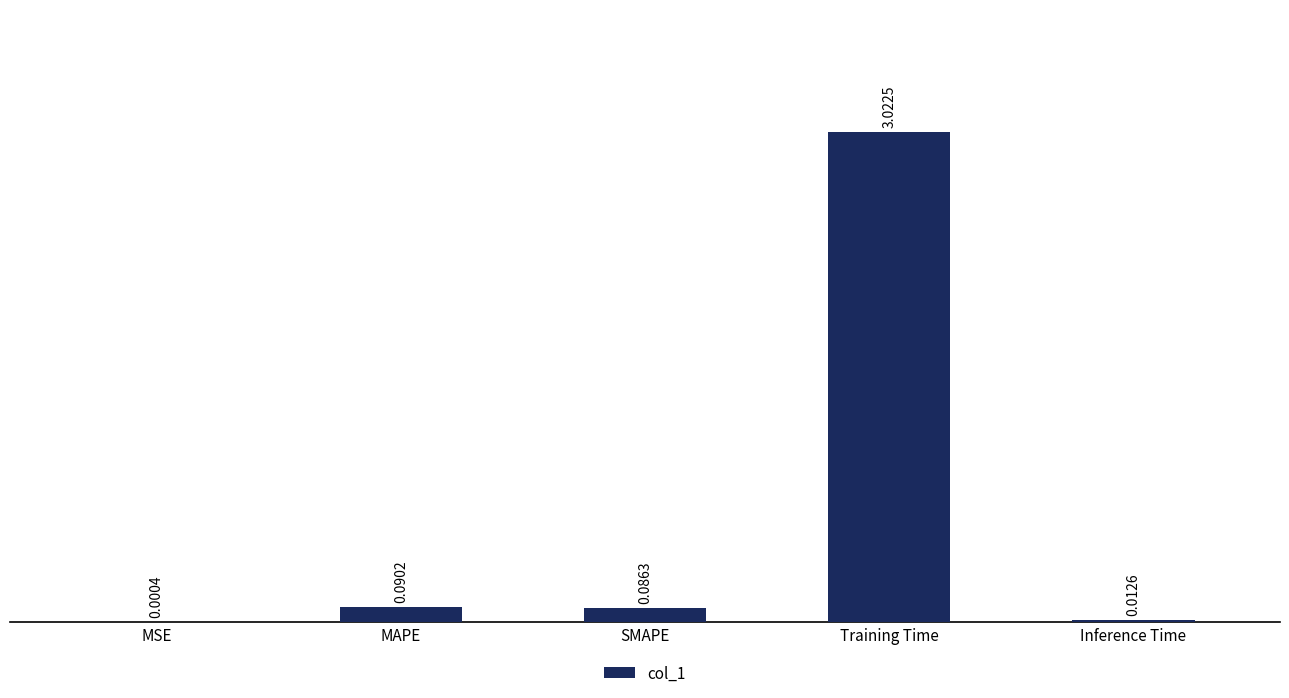

Between Inference Time and MAPE, which is larger?

MAPE